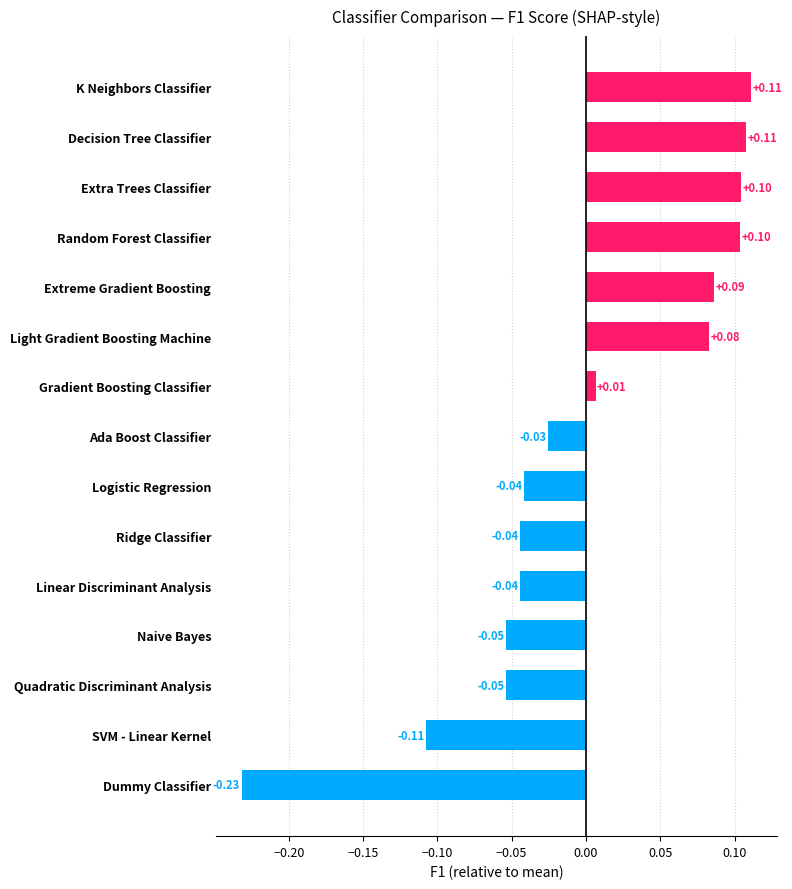

Which category has the lowest value across all series?

Dummy Classifier